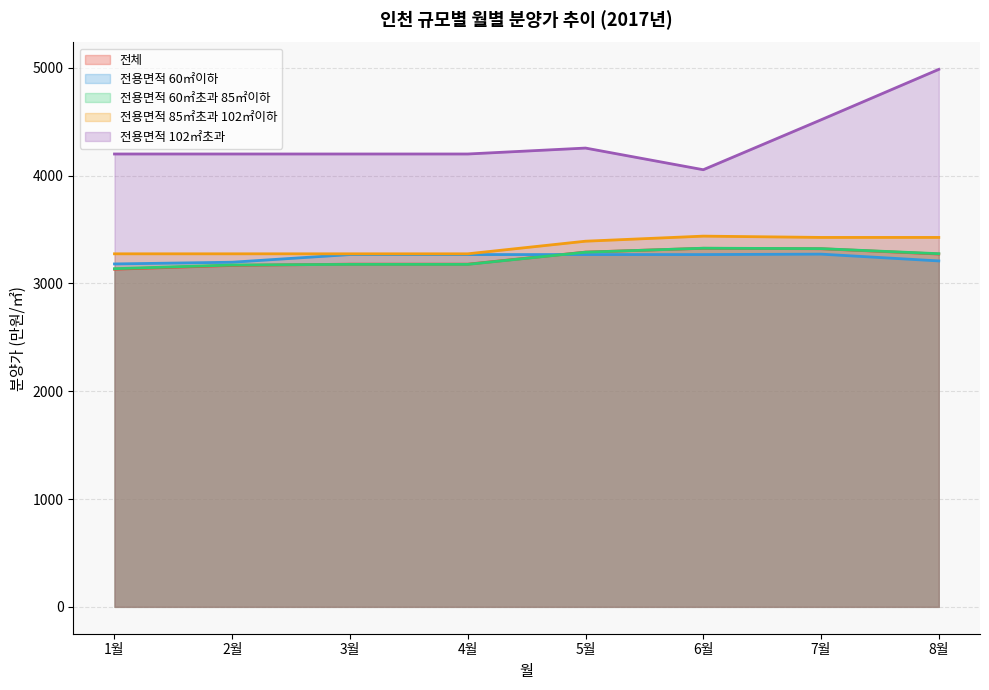

Does the chart have visible grid lines?

Yes